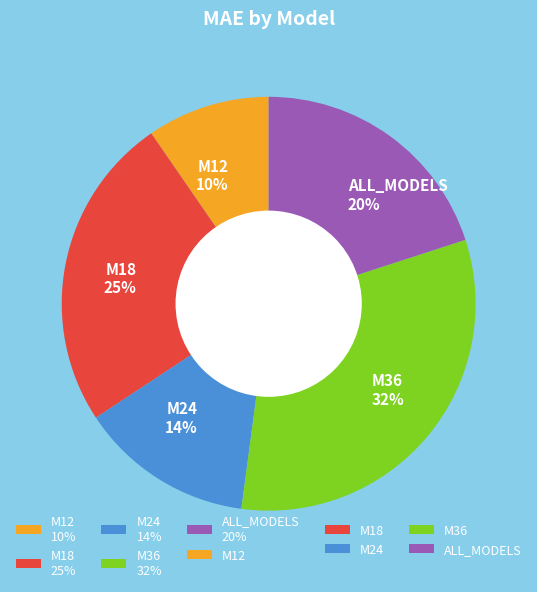

The M36 slice represents 32% of the pie. True or false?

True